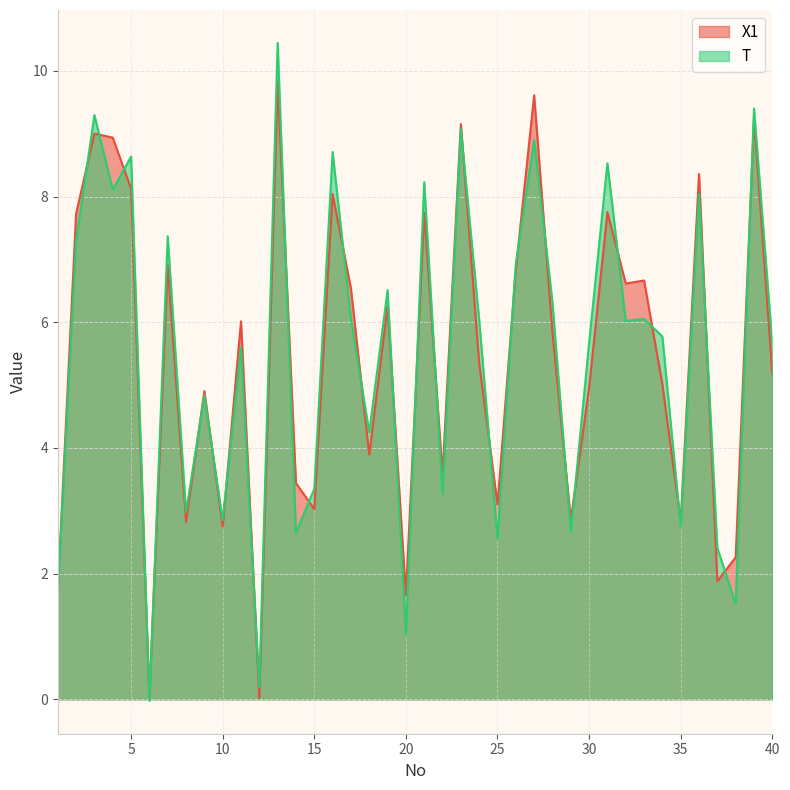

True or false: X1 and T intersect in this chart.

True